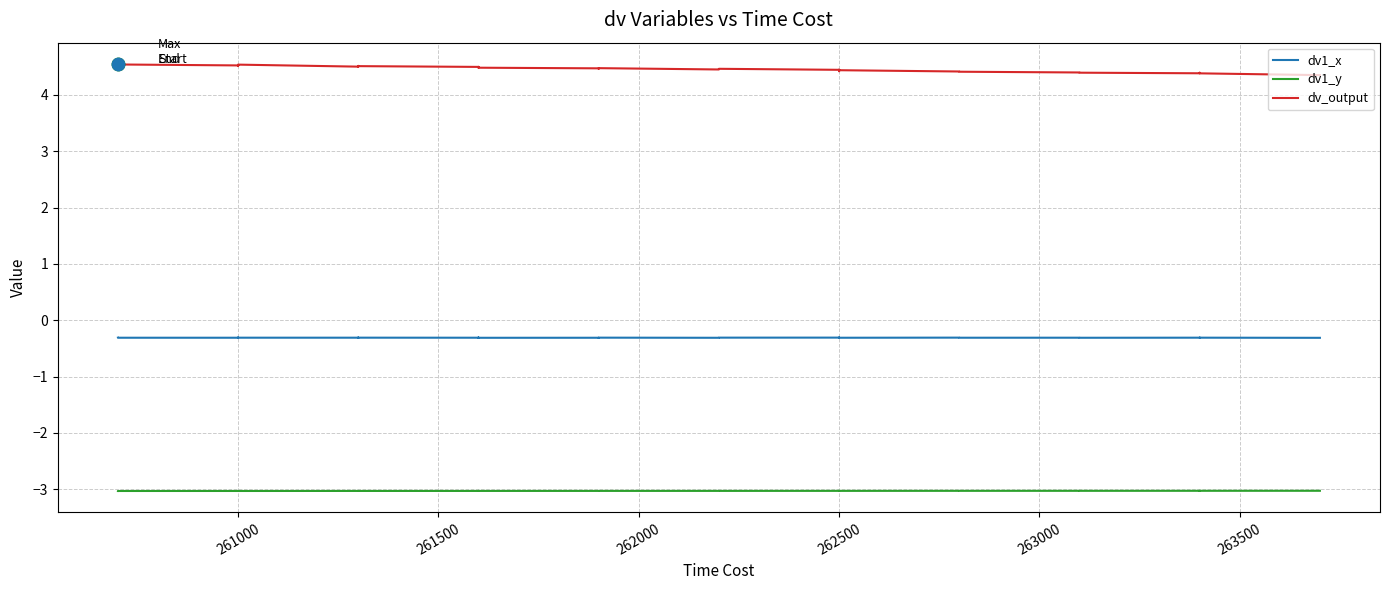

Which series reaches the maximum Y coordinate?

dv_output